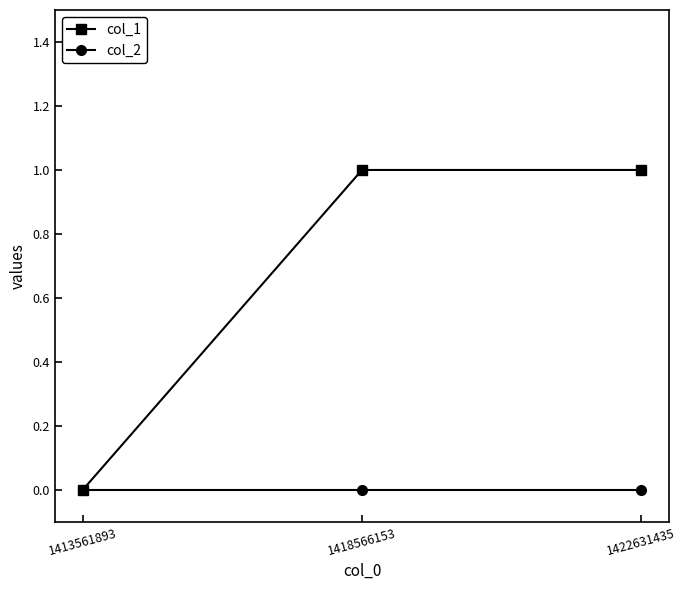

The col_1 series shows 0 at 1413561893. True or false?

True